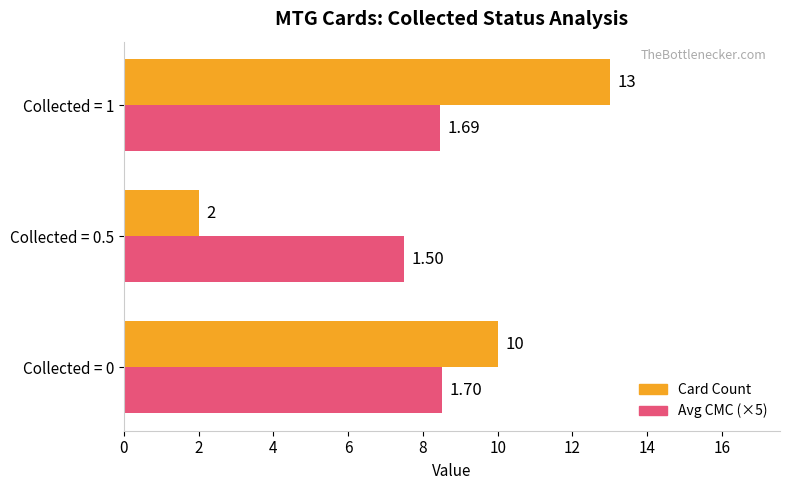

What is the minimum value for Avg CMC (×5)?

7.5